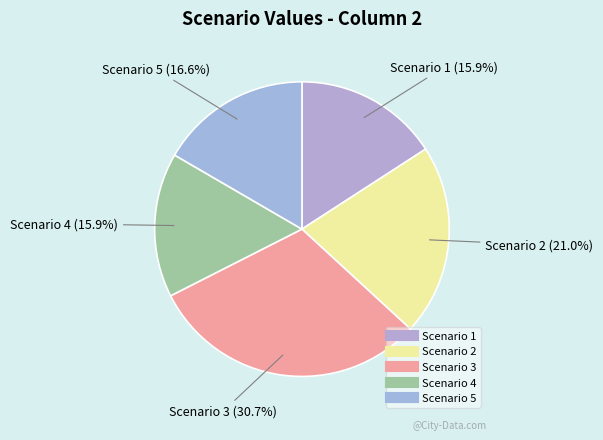

To the nearest percent, what is the difference between the Scenario 2 and Scenario 1 slice percentages?

5%